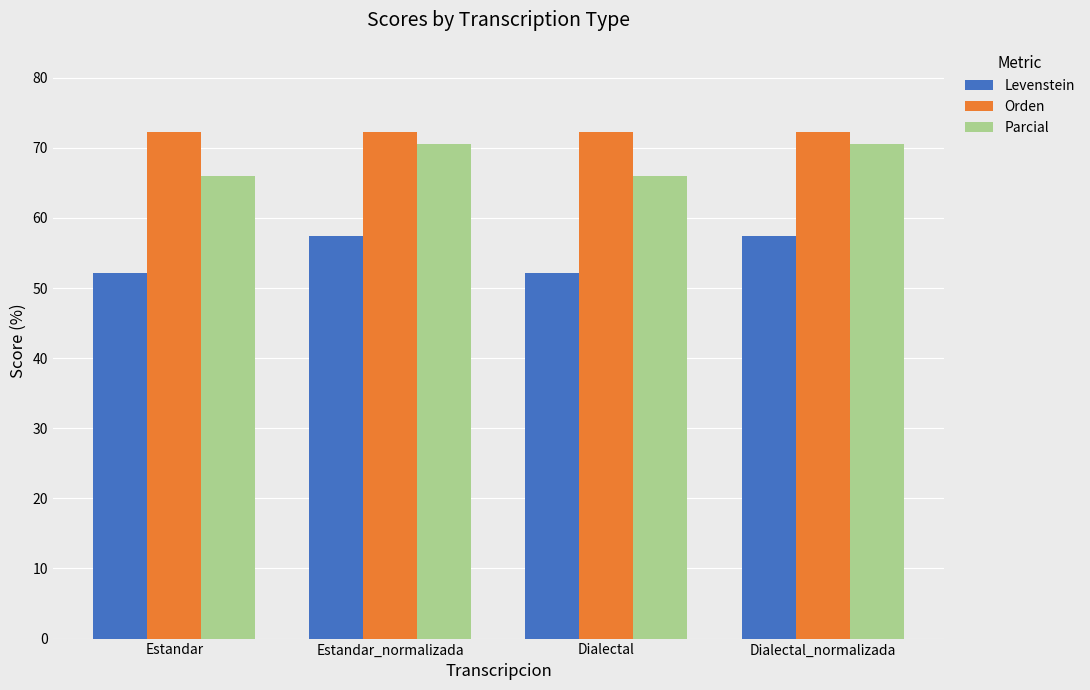

True or false: Orden has a value of 72.2 at Estandar.

True